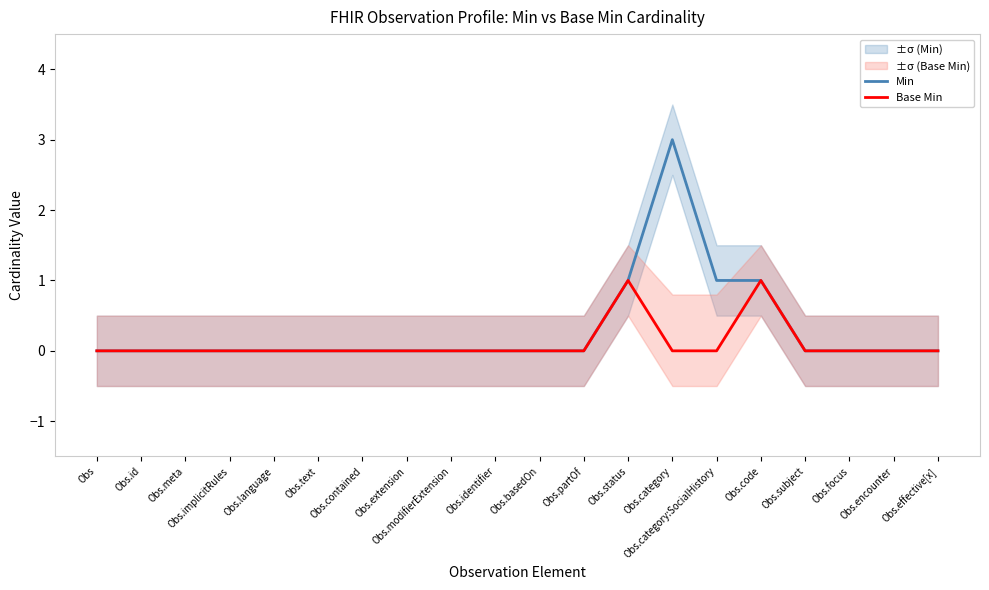

List the labels in order of Min value, largest first.

Obs.category, Obs.status, Obs.category:SocialHistory, Obs.code, Obs, Obs.id, Obs.meta, Obs.implicitRules, Obs.language, Obs.text, Obs.contained, Obs.extension, Obs.modifierExtension, Obs.identifier, Obs.basedOn, Obs.partOf, Obs.subject, Obs.focus, Obs.encounter, Obs.effective[x]